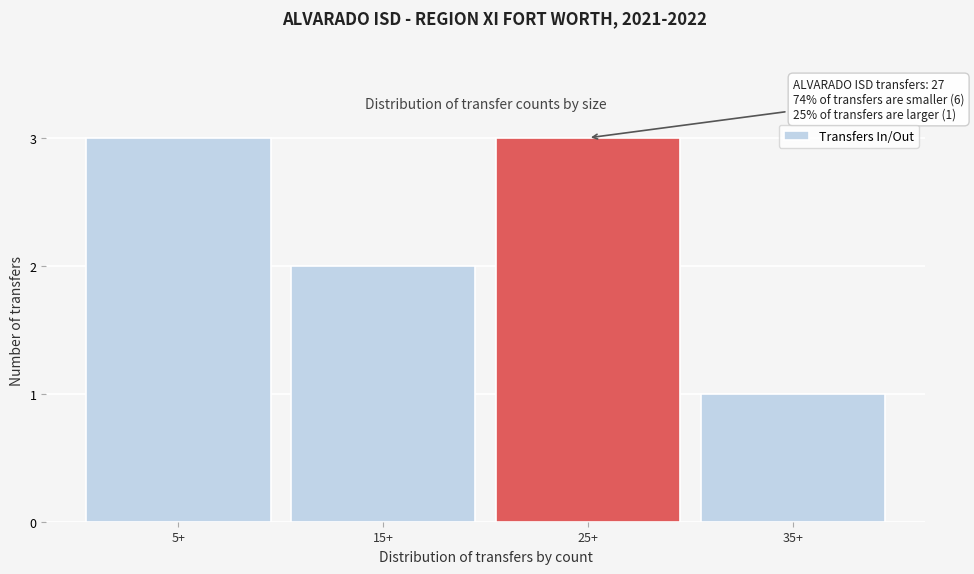

Reading left to right, what are all the values shown in this chart?

5+=3	15+=2	25+=3	35+=1